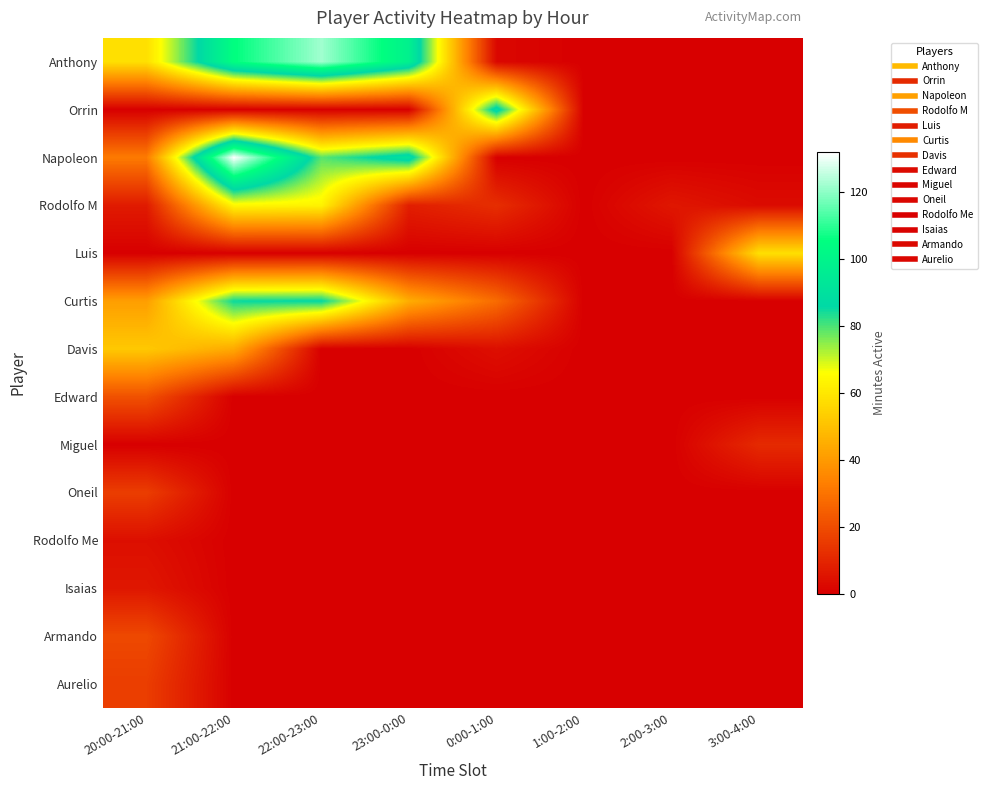

Reading left to right, what are all the values shown in this chart?

Anthony: 20:00-21:00=58	21:00-22:00=105	22:00-23:00=122	23:00-0:00=98	0:00-1:00=2	1:00-2:00=0	2:00-3:00=0	3:00-4:00=0
Orrin: 20:00-21:00=0	21:00-22:00=0	22:00-23:00=0	23:00-0:00=0	0:00-1:00=90	1:00-2:00=0	2:00-3:00=0	3:00-4:00=0
Napoleon: 20:00-21:00=32	21:00-22:00=132	22:00-23:00=79	23:00-0:00=91	0:00-1:00=0	1:00-2:00=0	2:00-3:00=0	3:00-4:00=0
Rodolfo M: 20:00-21:00=7	21:00-22:00=64	22:00-23:00=63	23:00-0:00=8	0:00-1:00=12	1:00-2:00=0	2:00-3:00=6	3:00-4:00=3
Luis: 20:00-21:00=0	21:00-22:00=0	22:00-23:00=0	23:00-0:00=0	0:00-1:00=0	1:00-2:00=0	2:00-3:00=0	3:00-4:00=58
Curtis: 20:00-21:00=41	21:00-22:00=85	22:00-23:00=86	23:00-0:00=45	0:00-1:00=28	1:00-2:00=0	2:00-3:00=0	3:00-4:00=0
Davis: 20:00-21:00=52	21:00-22:00=44	22:00-23:00=0	23:00-0:00=0	0:00-1:00=4	1:00-2:00=0	2:00-3:00=0	3:00-4:00=0
Edward: 20:00-21:00=21	21:00-22:00=0	22:00-23:00=0	23:00-0:00=0	0:00-1:00=0	1:00-2:00=0	2:00-3:00=0	3:00-4:00=0
Miguel: 20:00-21:00=0	21:00-22:00=0	22:00-23:00=0	23:00-0:00=0	0:00-1:00=0	1:00-2:00=0	2:00-3:00=0	3:00-4:00=11
Oneil: 20:00-21:00=16	21:00-22:00=0	22:00-23:00=0	23:00-0:00=0	0:00-1:00=0	1:00-2:00=0	2:00-3:00=0	3:00-4:00=0
Rodolfo Me: 20:00-21:00=4	21:00-22:00=0	22:00-23:00=0	23:00-0:00=0	0:00-1:00=0	1:00-2:00=0	2:00-3:00=0	3:00-4:00=0
Isaias: 20:00-21:00=6	21:00-22:00=0	22:00-23:00=0	23:00-0:00=0	0:00-1:00=0	1:00-2:00=0	2:00-3:00=0	3:00-4:00=0
Armando: 20:00-21:00=19	21:00-22:00=0	22:00-23:00=0	23:00-0:00=0	0:00-1:00=0	1:00-2:00=0	2:00-3:00=0	3:00-4:00=0
Aurelio: 20:00-21:00=16	21:00-22:00=0	22:00-23:00=0	23:00-0:00=0	0:00-1:00=0	1:00-2:00=0	2:00-3:00=0	3:00-4:00=0